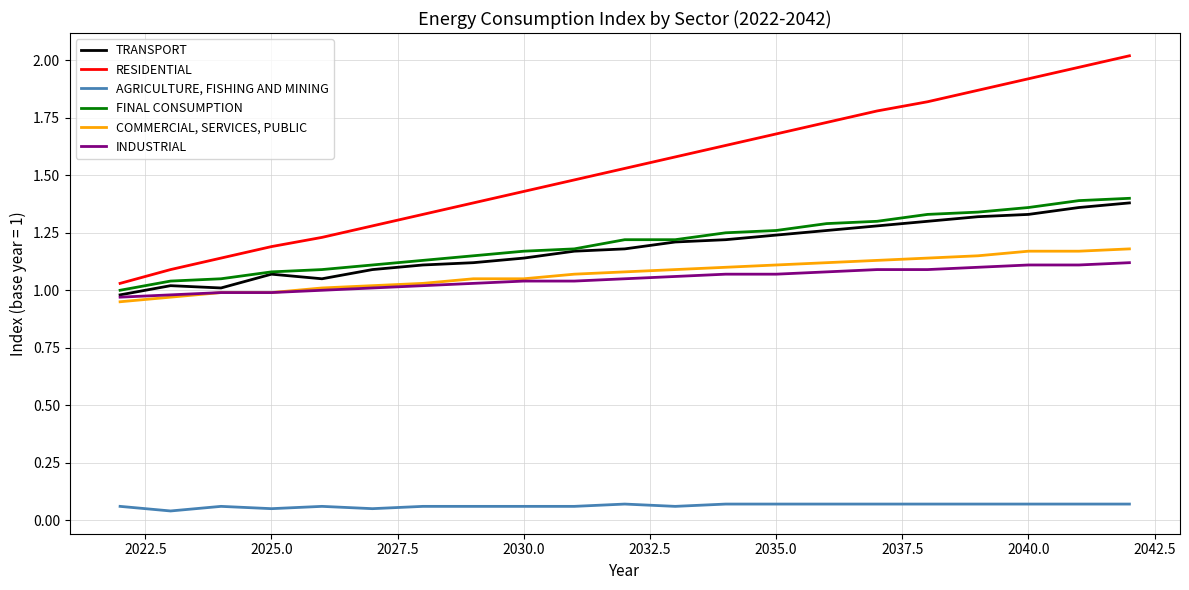

Which series has the widest spread of values?

RESIDENTIAL